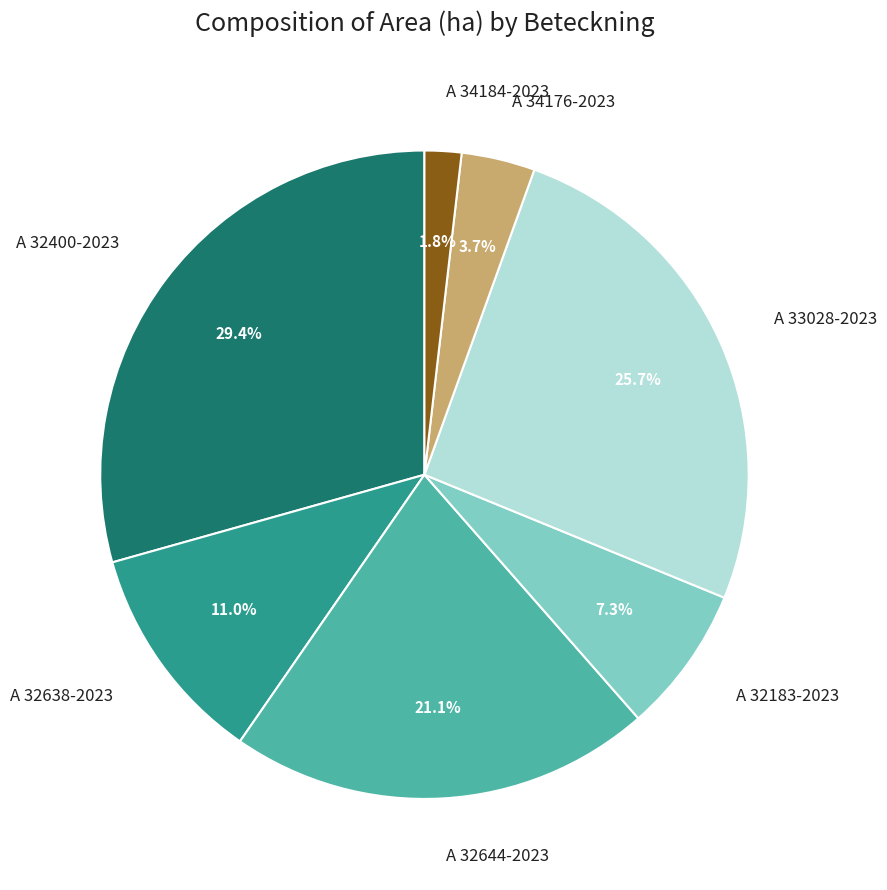

To the nearest percent, what is the combined percentage of A 32638-2023 and A 32400-2023?

40%